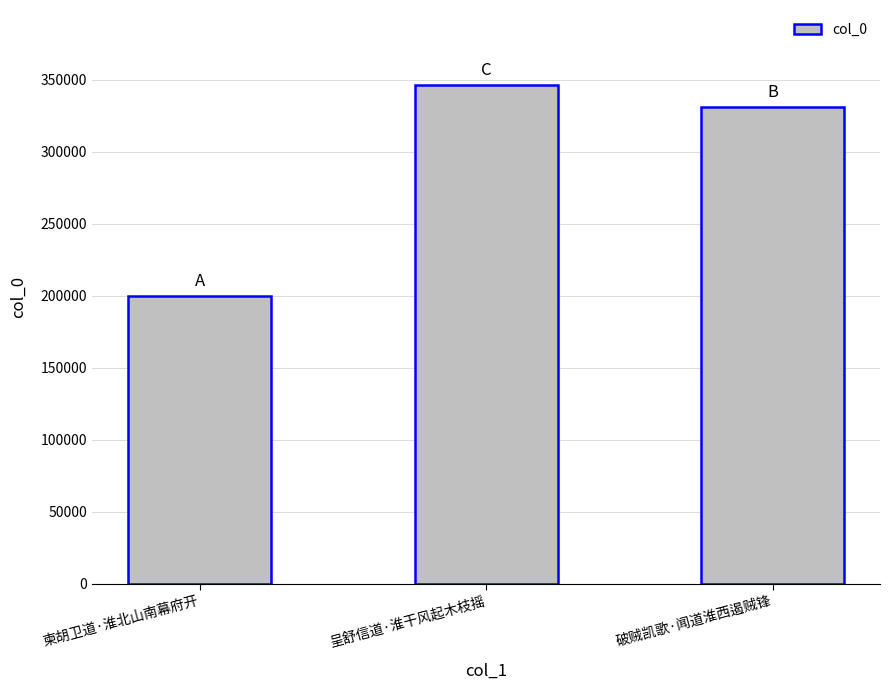

What is the sum of the values at 呈舒信道·淮干风起木枝摇 and 破贼凯歌·闻道淮西遏贼锋?

676905